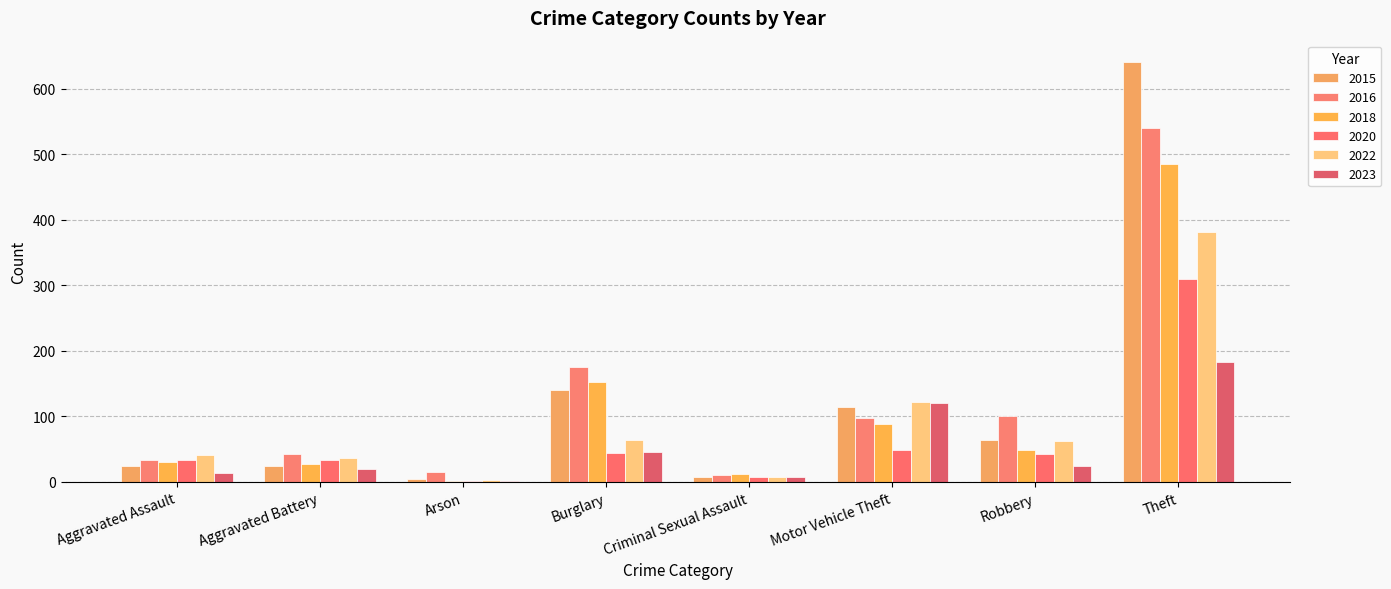

Which series has the largest total across all categories?

2015